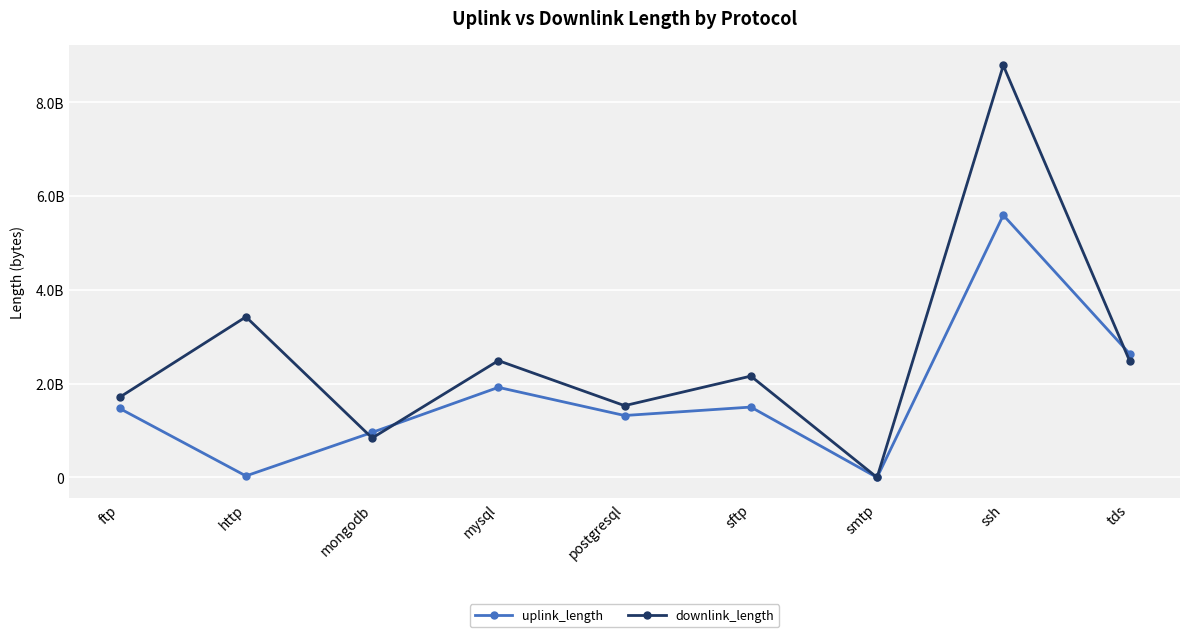

Rank the series by their average value, from lowest to highest.

uplink_length, downlink_length